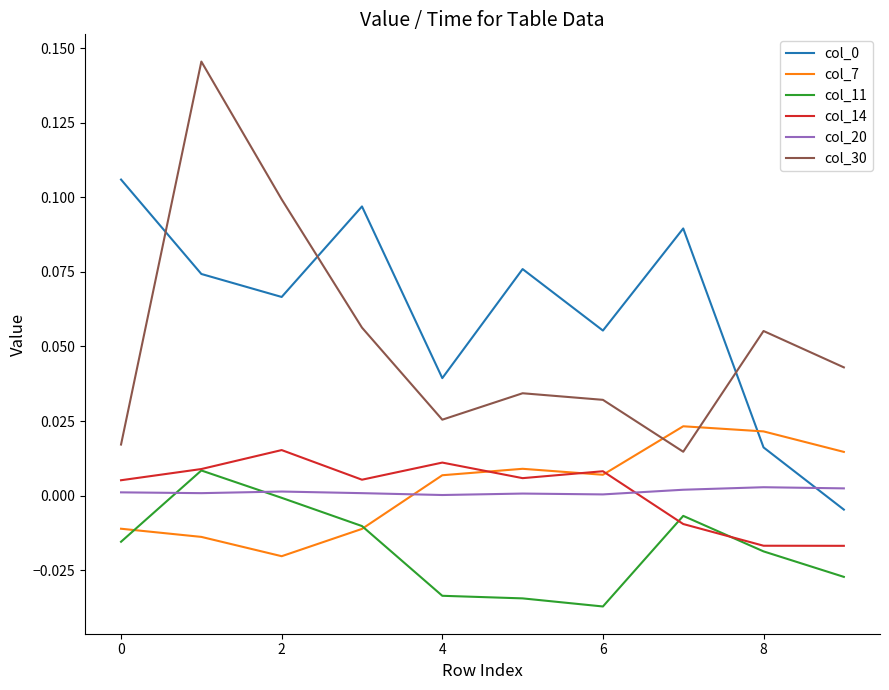

Which series has the largest range (max minus min)?

col_30